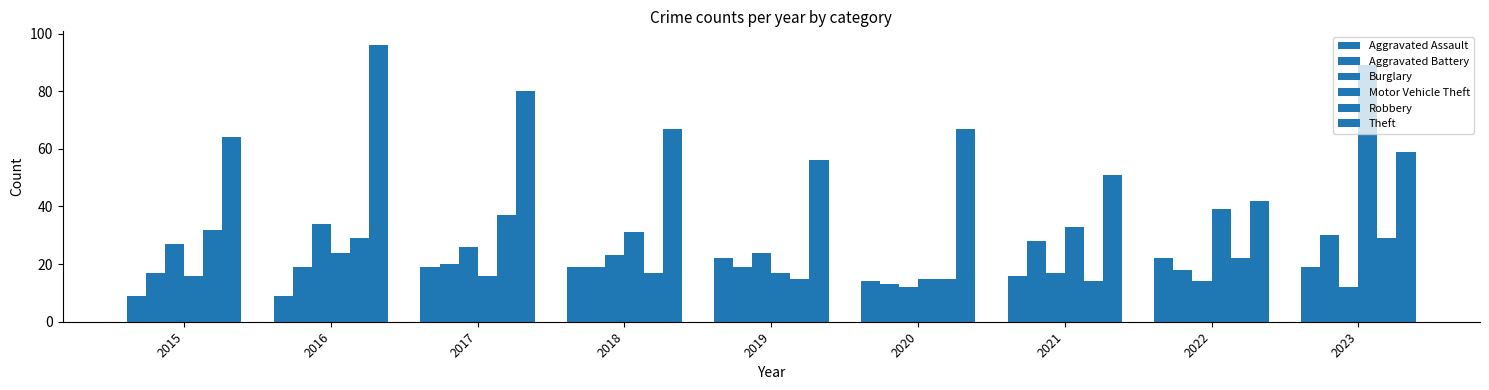

What is the value of the Motor Vehicle Theft bar at the 9th from the left?

89